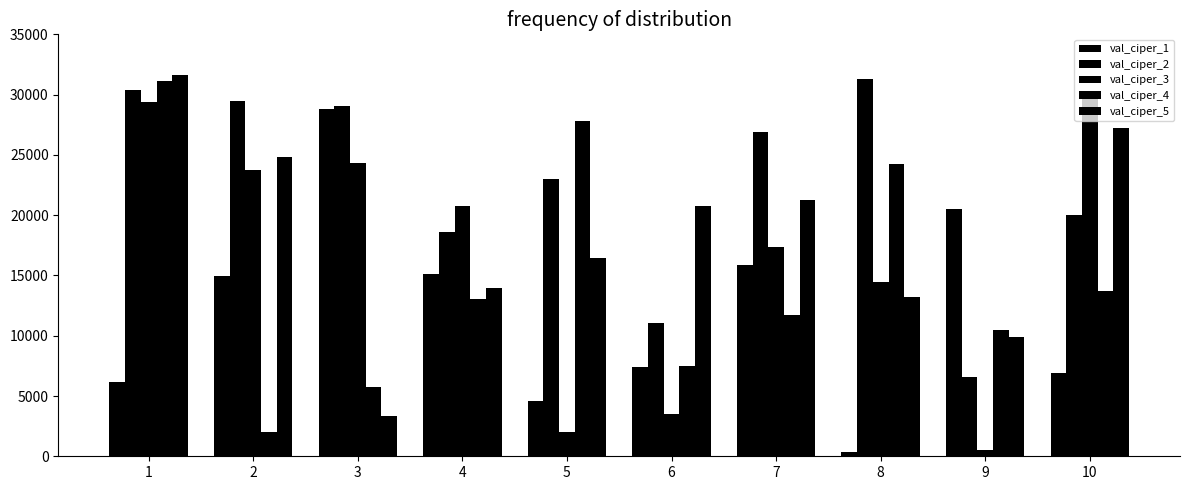

At how many categories does at least one series exceed 4791?

10